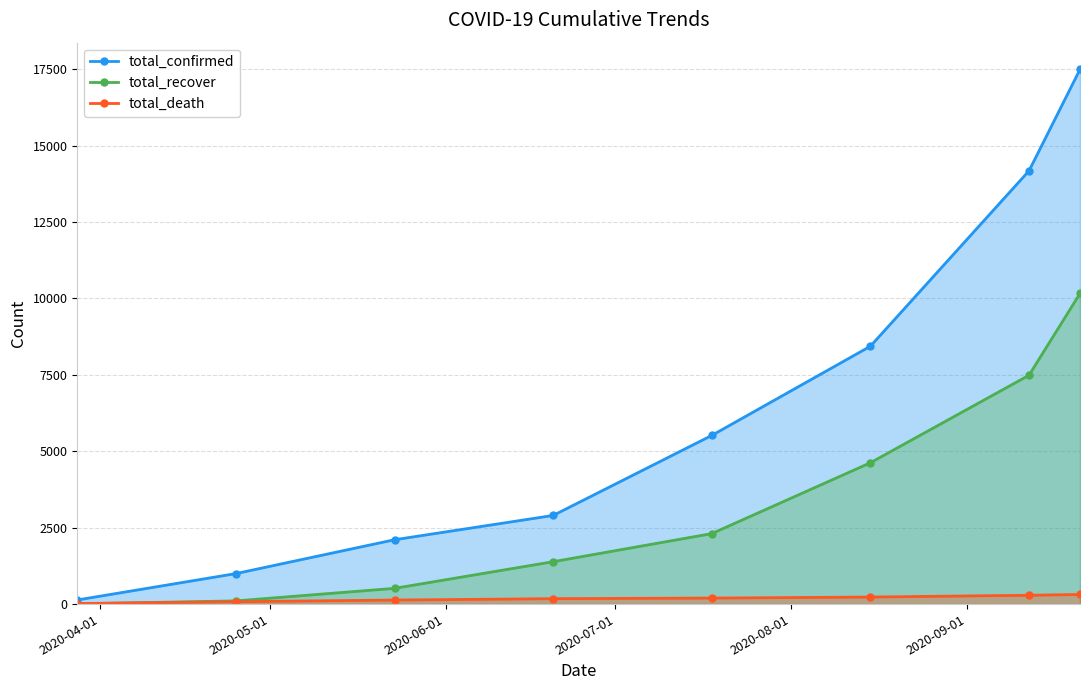

Which series has the largest range (max minus min)?

total_confirmed